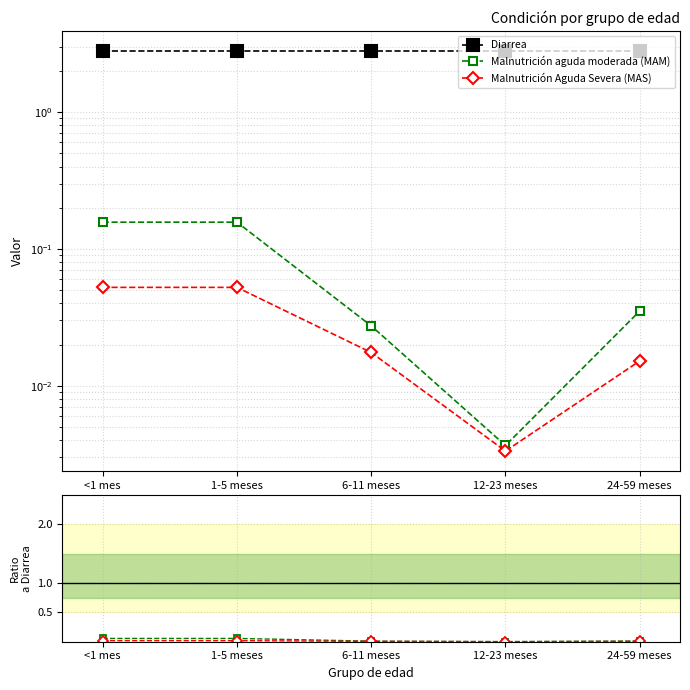

How many series are shown in this chart?

3